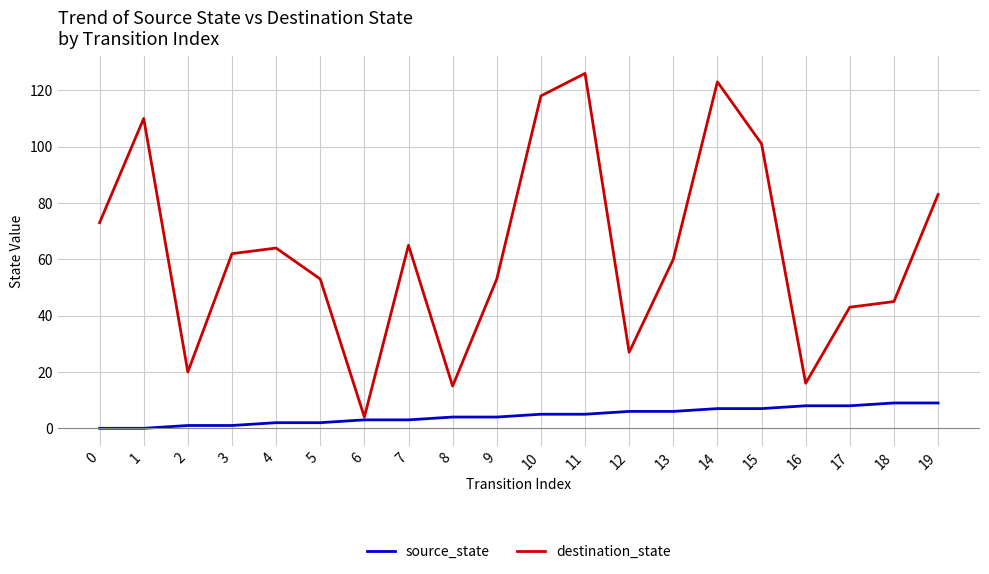

Is the value of destination_state at 3 greater than the value of source_state at 17?

Yes